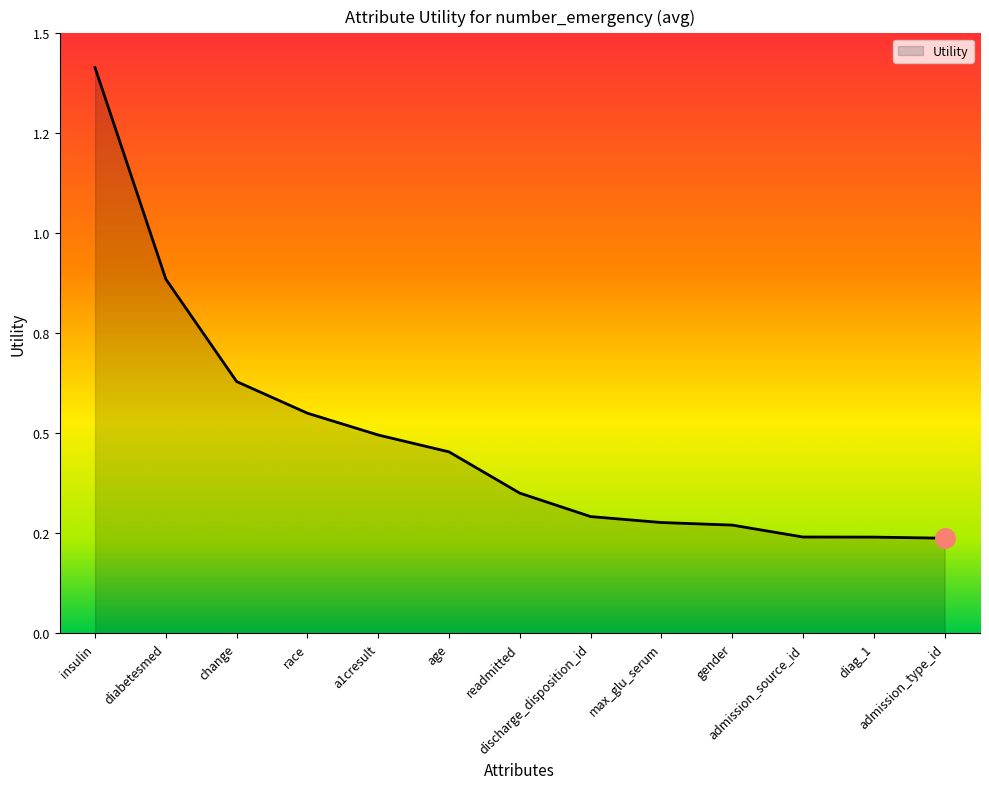

The value at admission_type_id is 0.3. True or false?

False